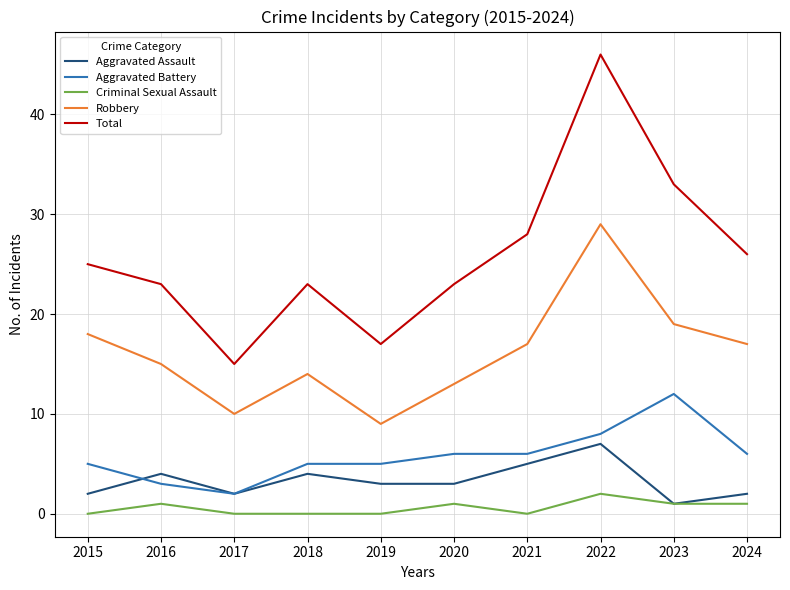

Which series has the largest total across all categories?

Total